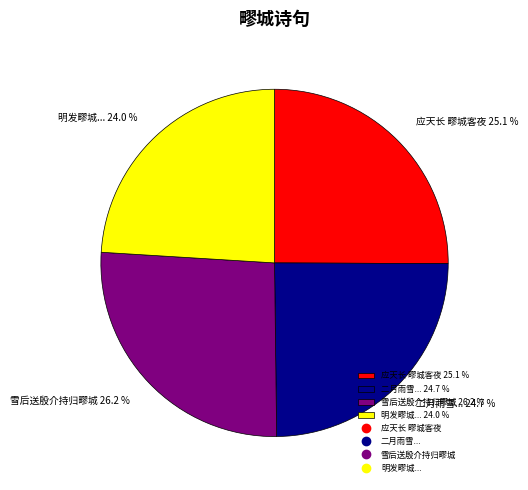

Is 二月雨雪... 24.7 % the majority of the pie?

No